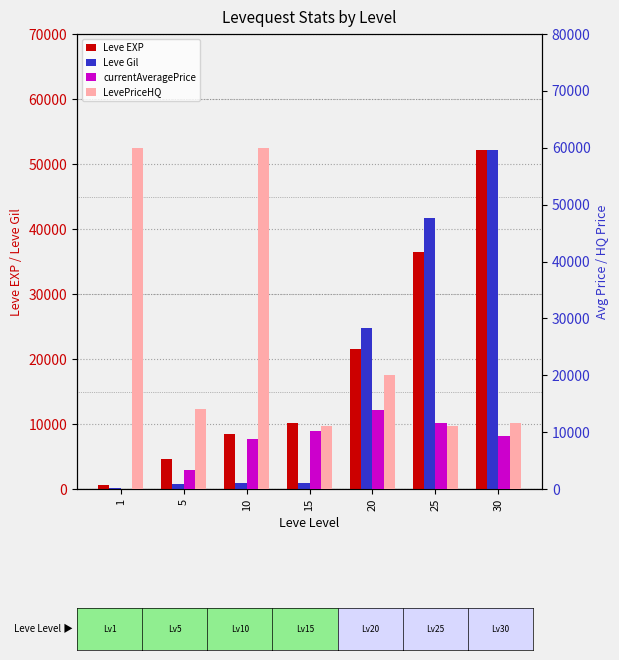

How many values in the Leve Gil series are below 990?

3